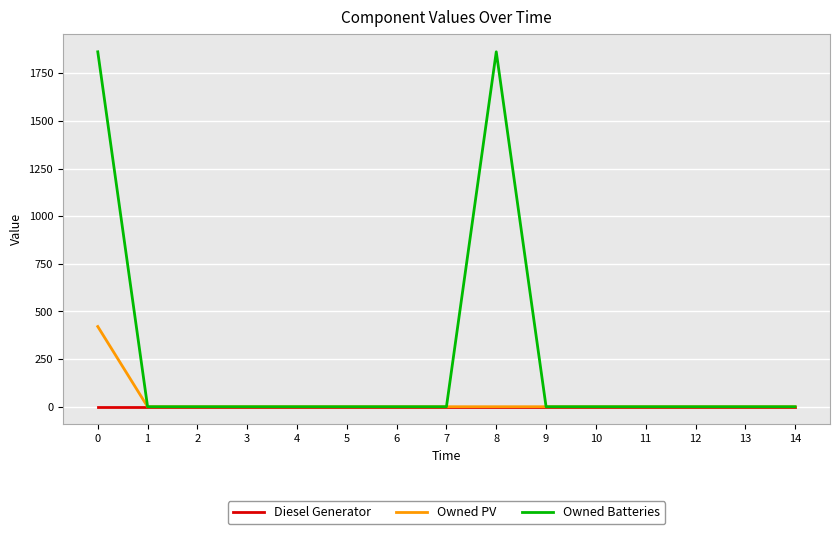

List the series in order of their peak value, highest first.

Owned Batteries, Owned PV, Diesel Generator